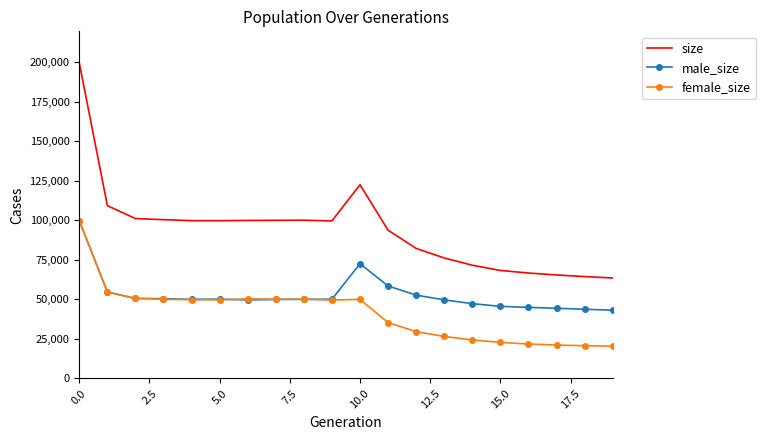

Rank the series by their average value, from lowest to highest.

female_size, male_size, size